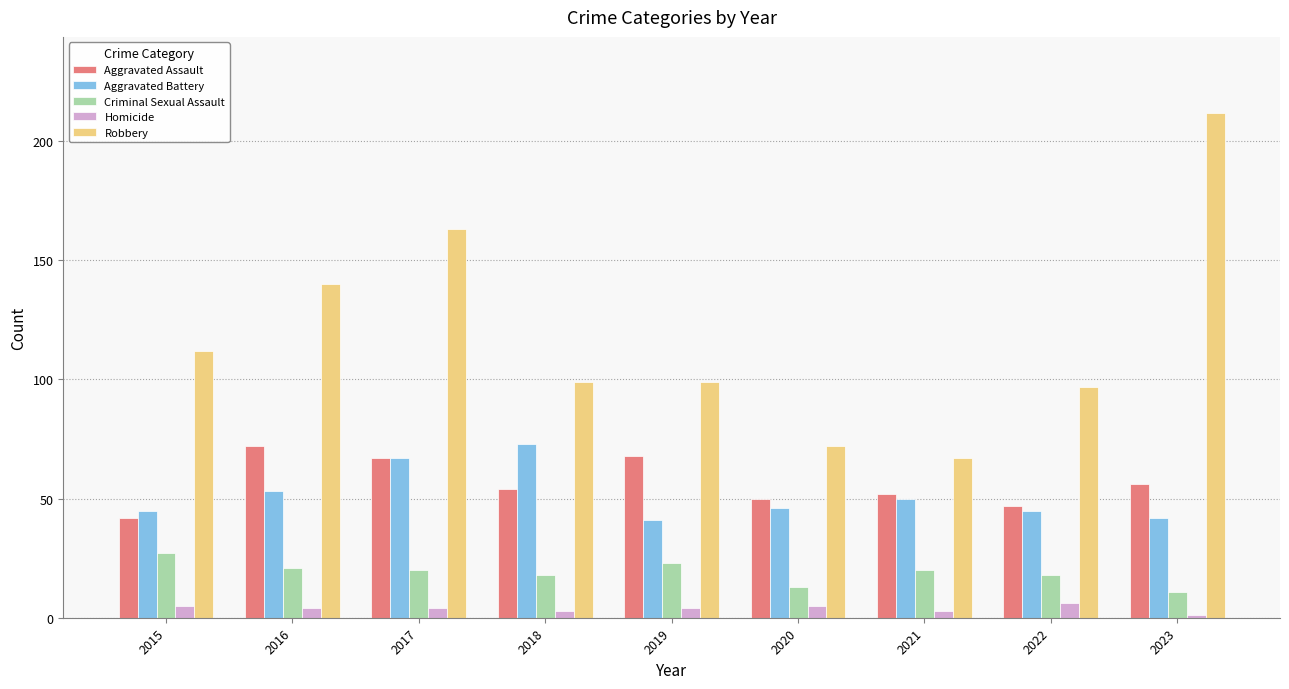

What is the lowest value of the Homicide series?

1